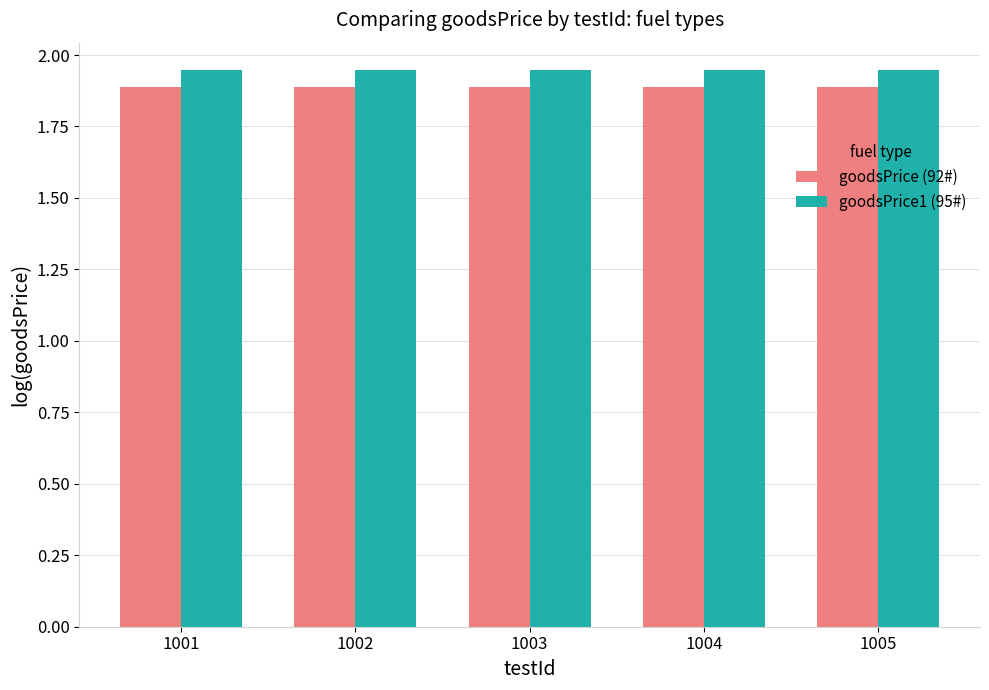

Rank the series by their average value, from lowest to highest.

goodsPrice (92#), goodsPrice1 (95#)